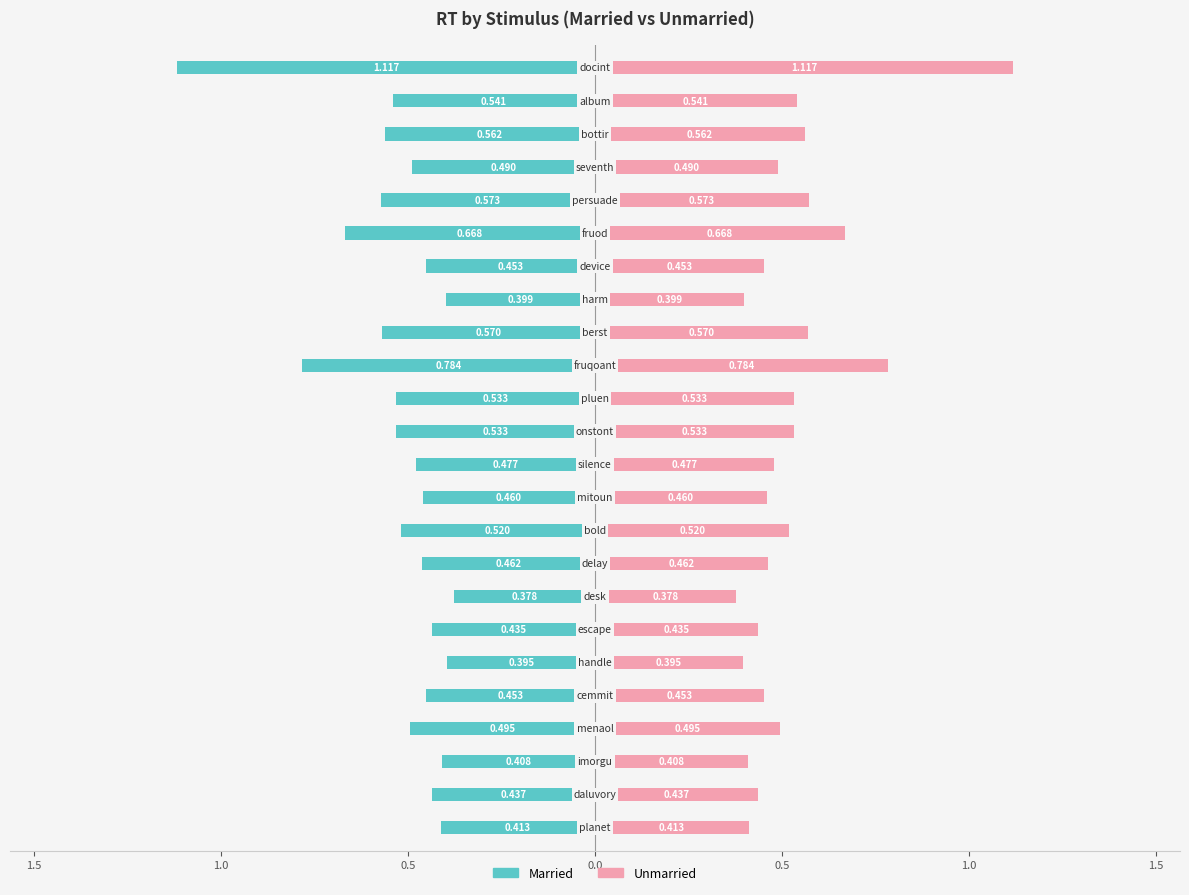

What is the difference between the second highest and second lowest values in the Unmarried series?

0.4